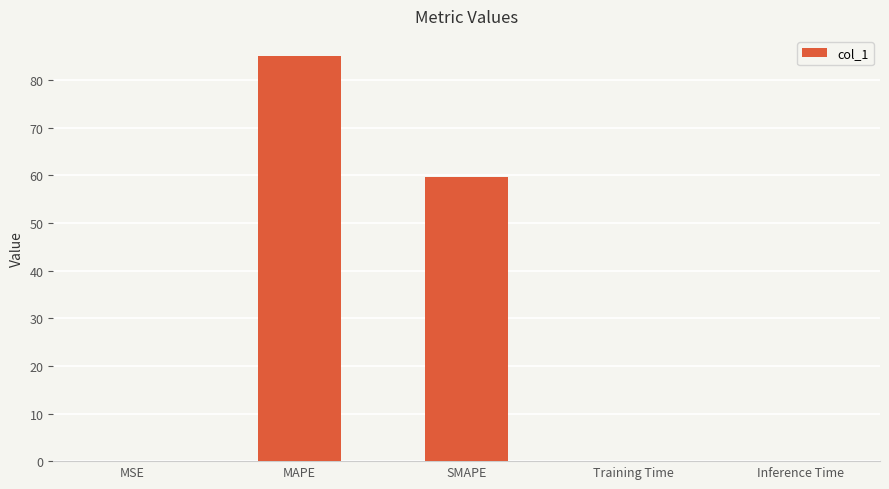

Between Training Time and SMAPE, which is larger?

SMAPE